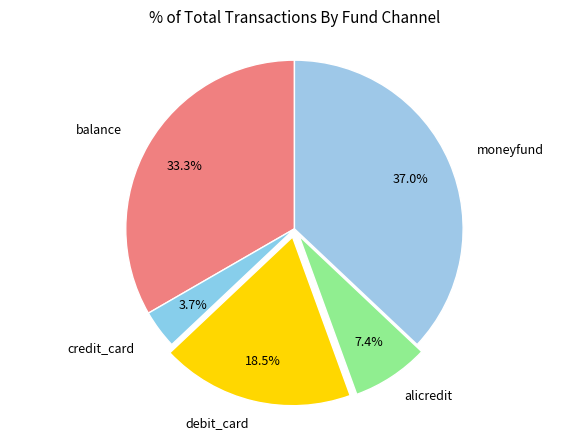

Is the sum of debit_card and alicredit greater than half?

No